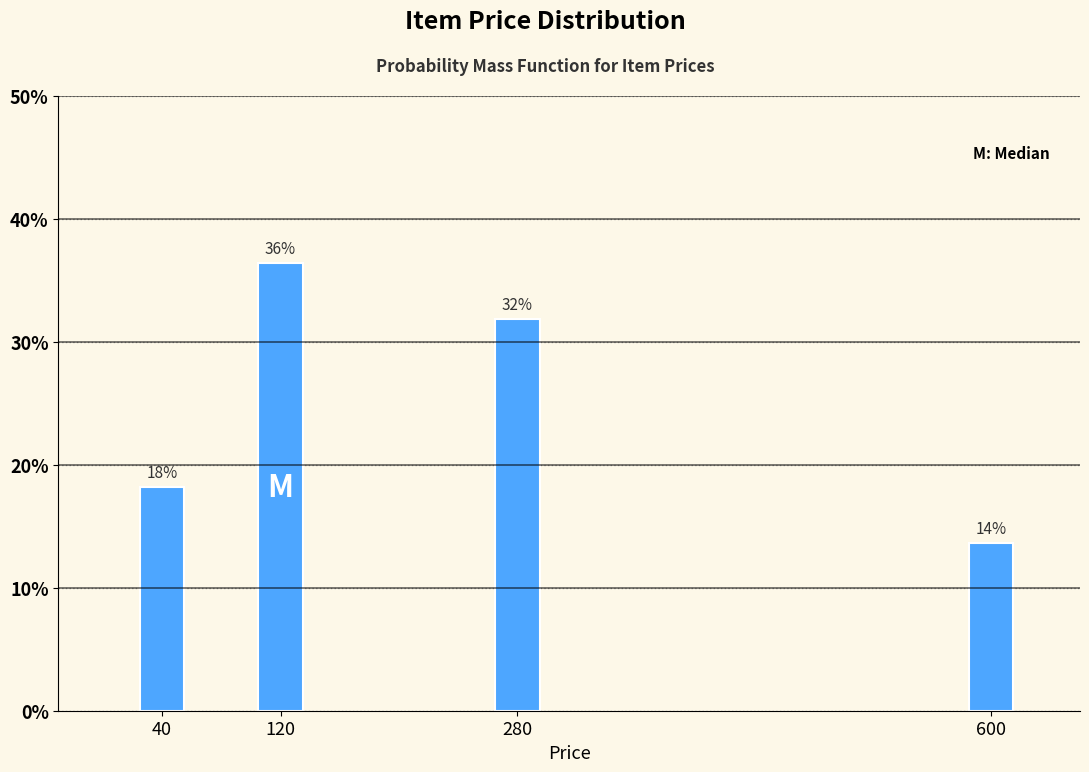

How many bars are there in total?

4